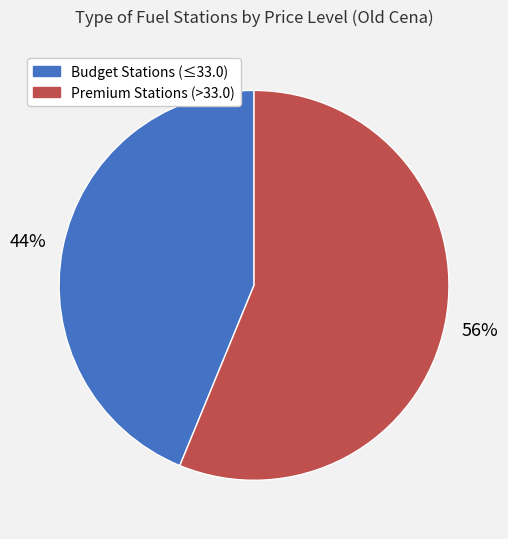

How many slices are in this pie chart?

2